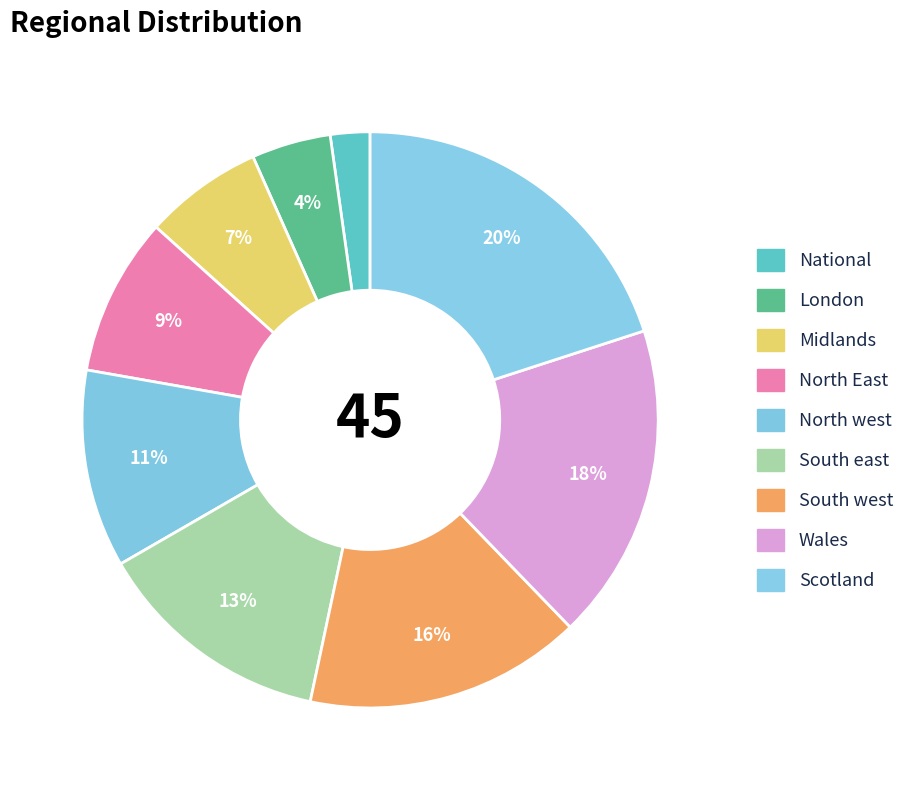

Does South east represent more than half of the total?

No